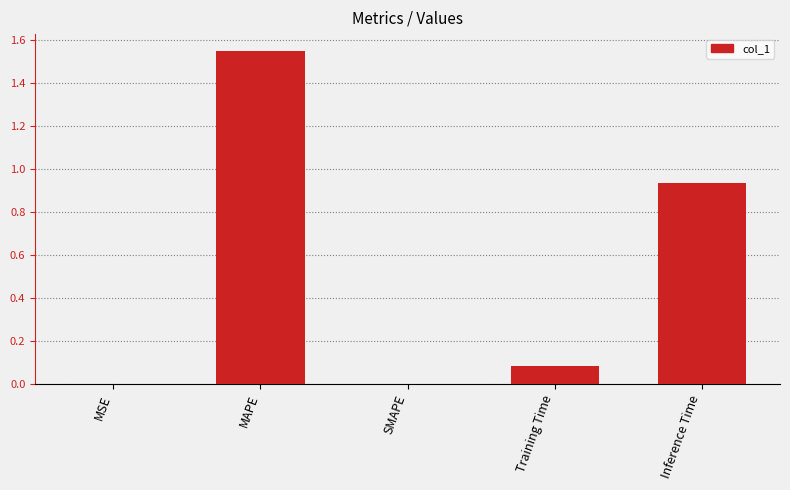

What is the sum of all values?

2.6